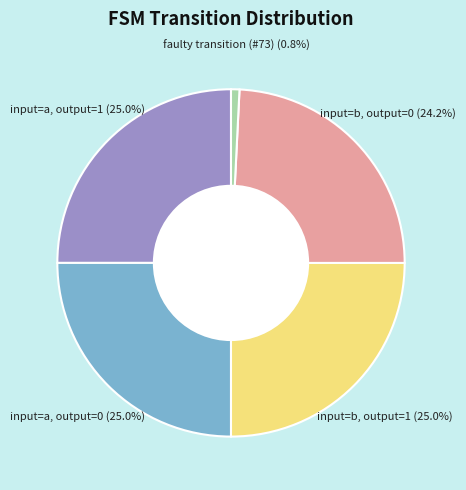

What is the smallest slice in the pie chart?

faulty transition (#73)